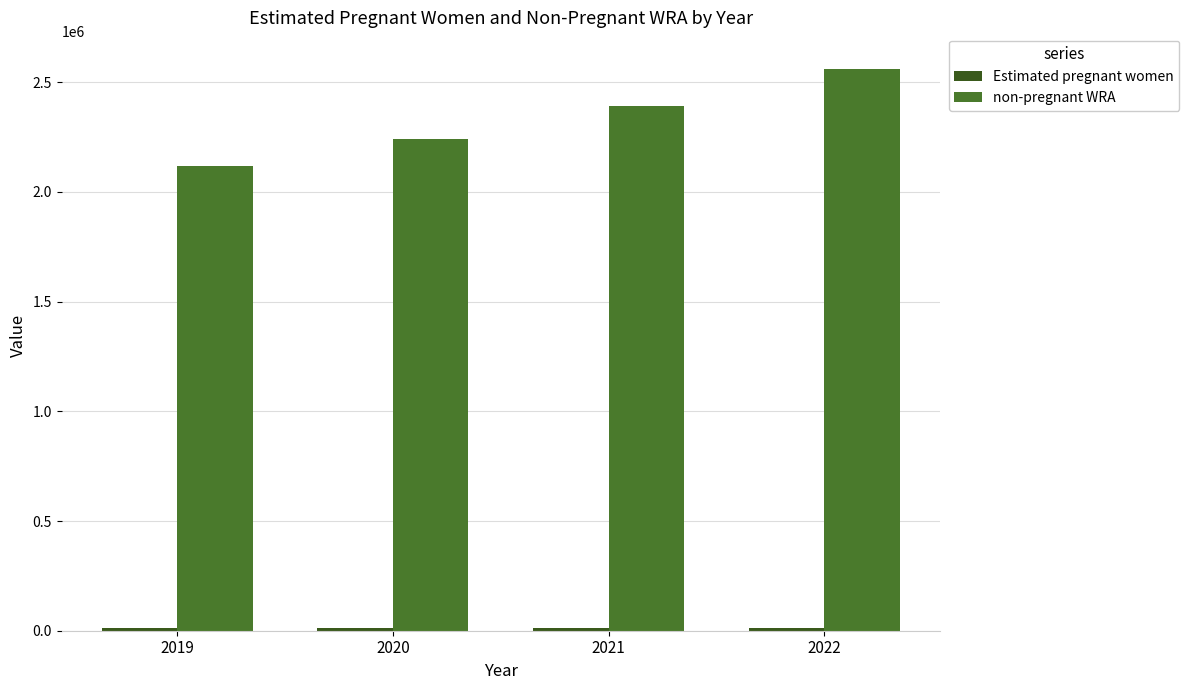

How many values in the non-pregnant WRA series exceed 2391849?

2